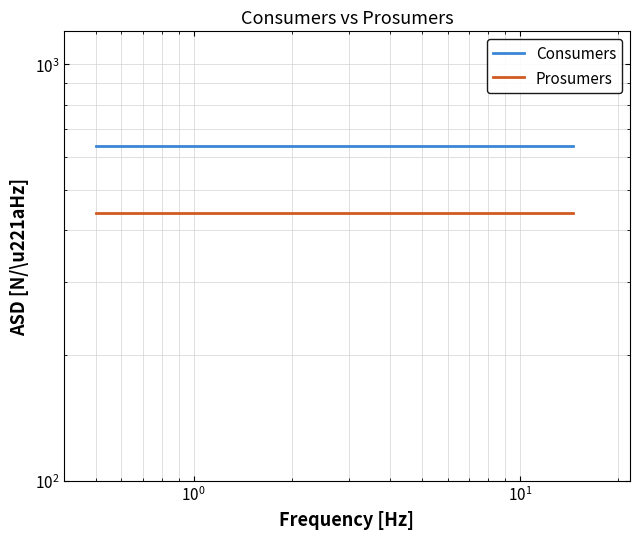

True or false: Prosumers and Consumers intersect in this chart.

False